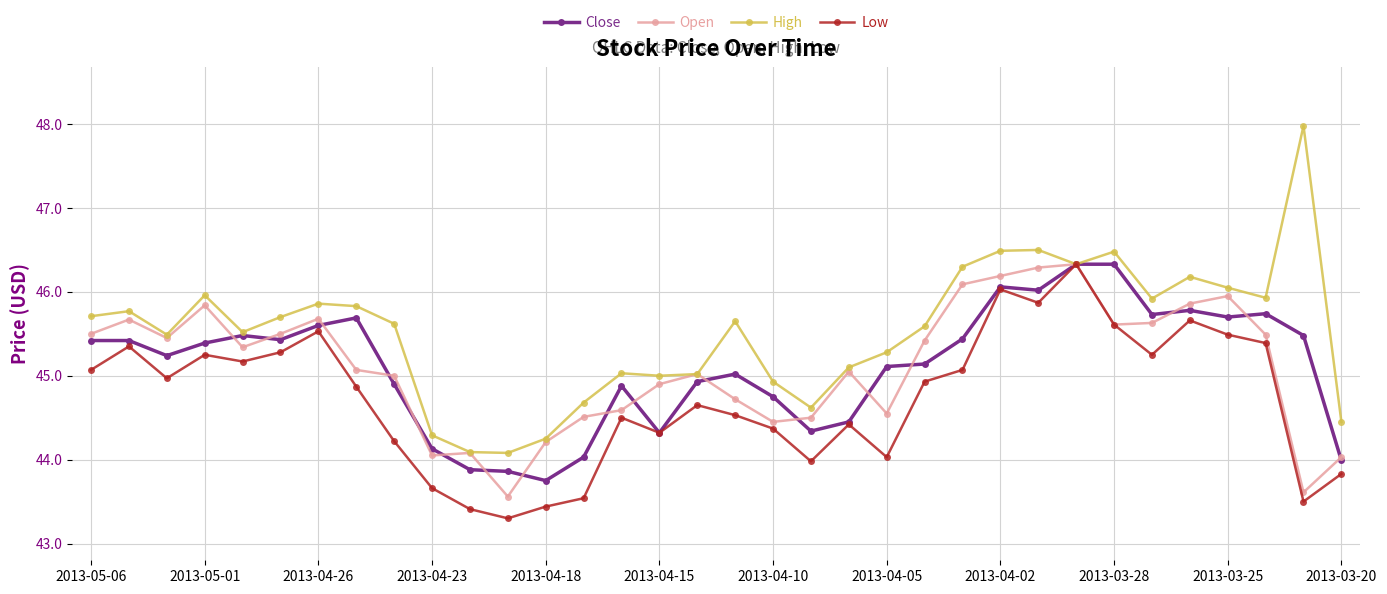

True or false: Close has more than 0 points higher than both neighbors.

True